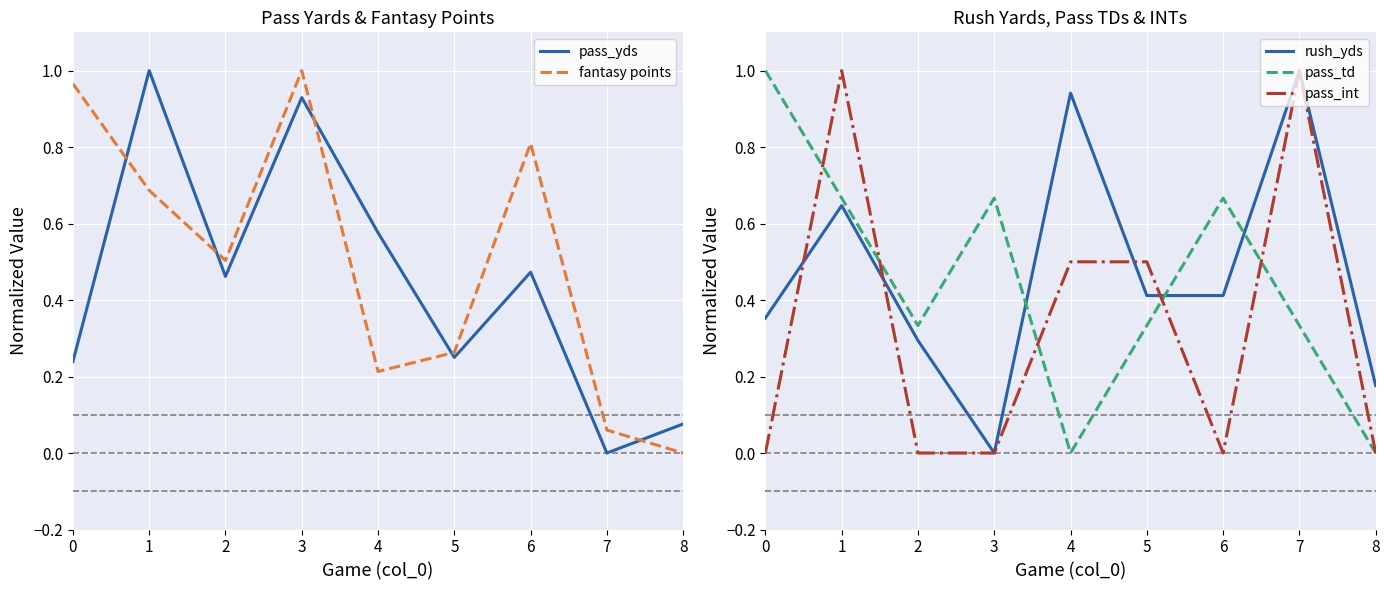

Rank the series by their maximum value, from highest to lowest.

pass_yds, fantasy points, rush_yds, pass_td, pass_int